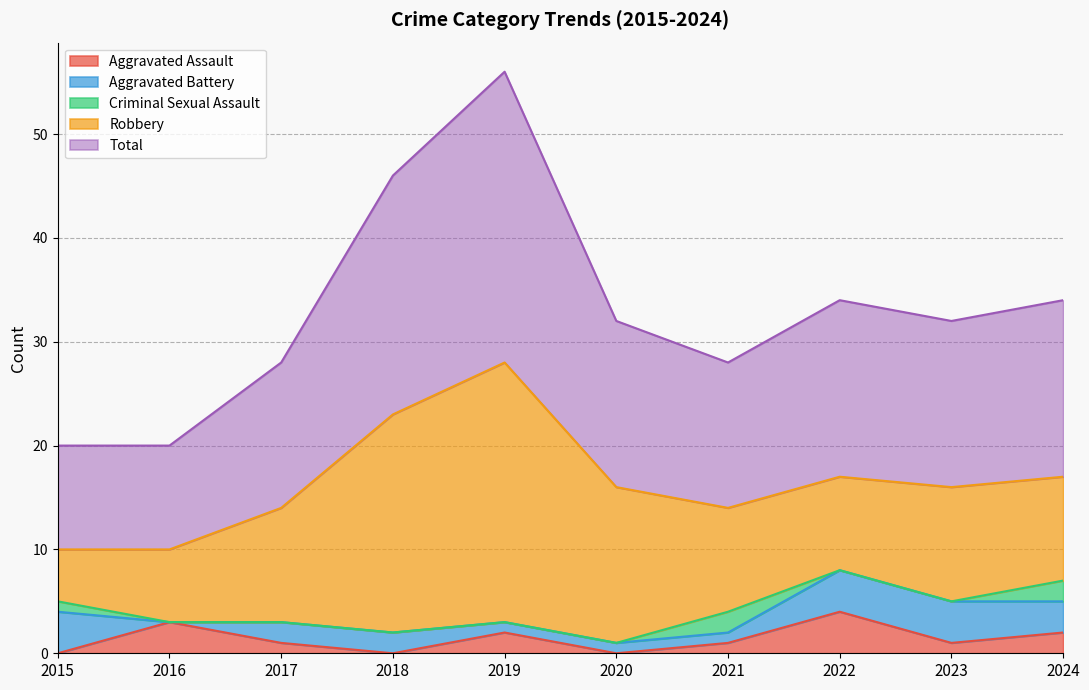

What are all the series names shown in the legend?

Aggravated Assault, Aggravated Battery, Criminal Sexual Assault, Robbery, Total